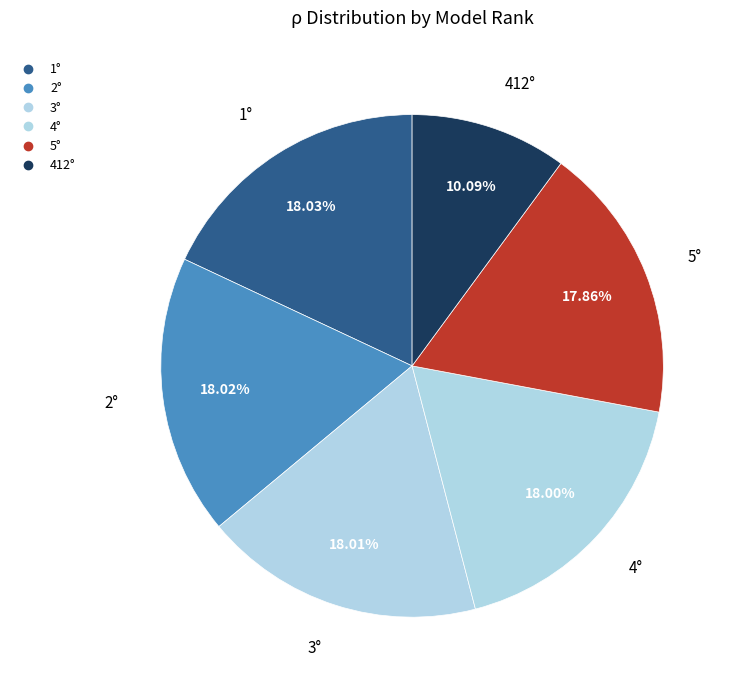

What percentage is NOT represented by 3°?

82.0%